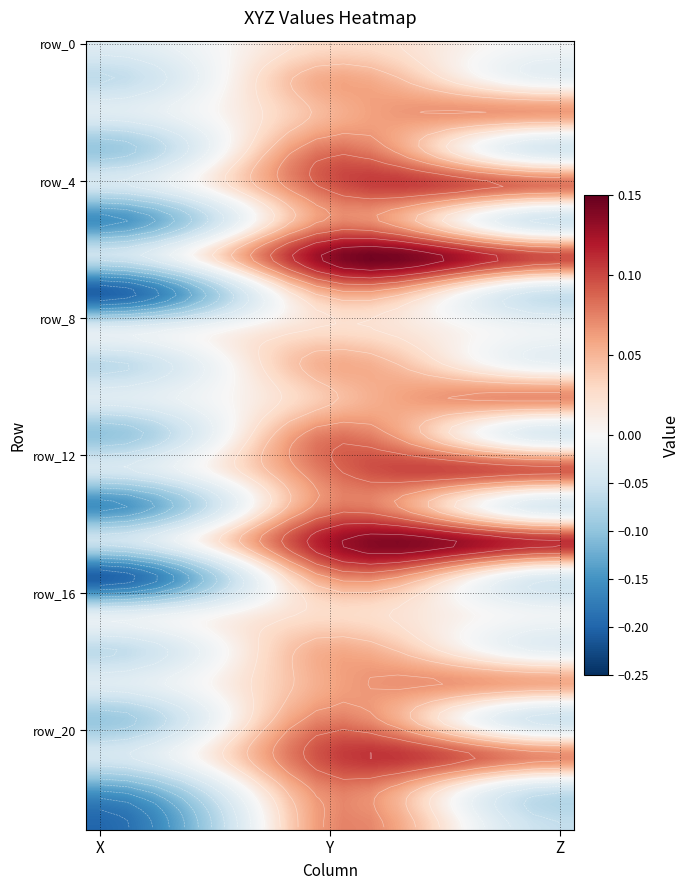

What is the difference between the maximum and minimum values in the row_15 series?

0.3